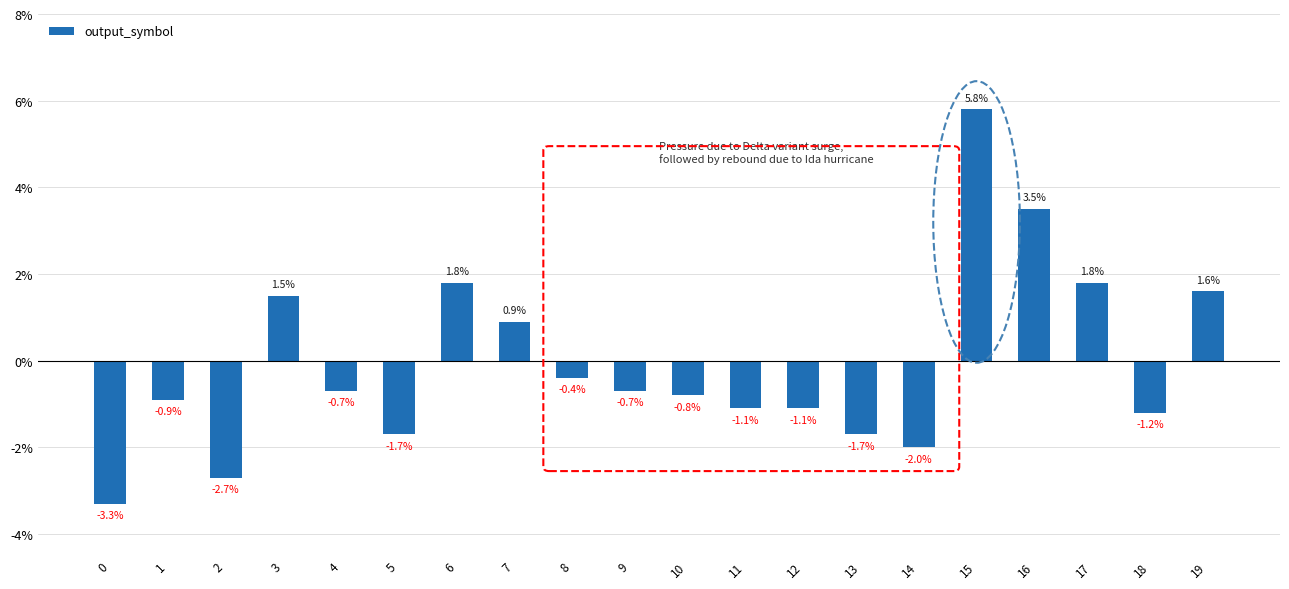

What is the value of the 2nd bar from the left?

-0.9